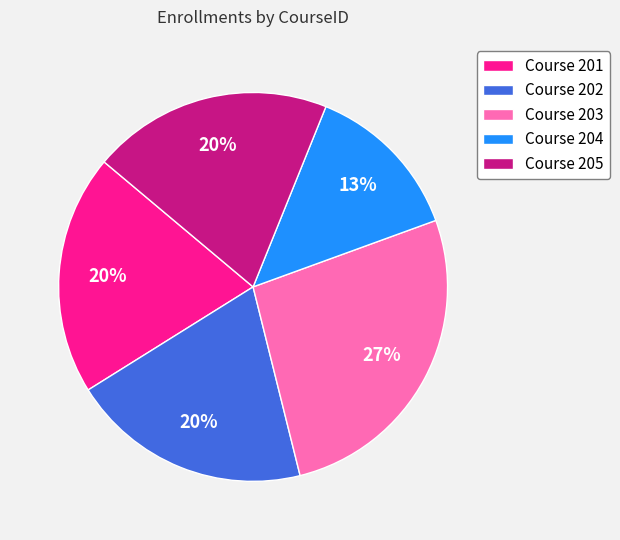

Which slice is the largest?

Course 203